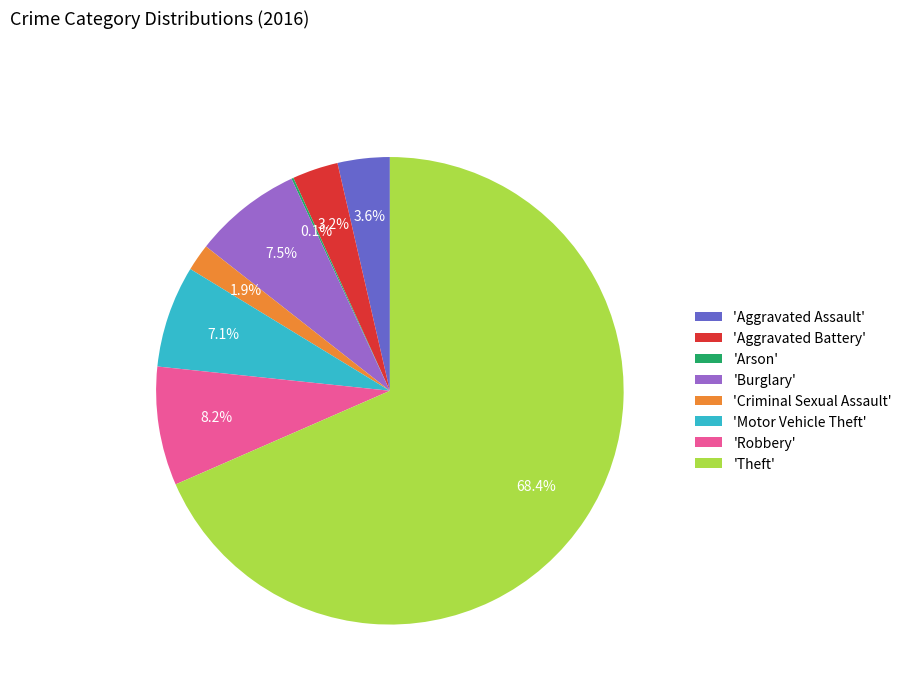

Which category accounts for the majority?

'Theft'